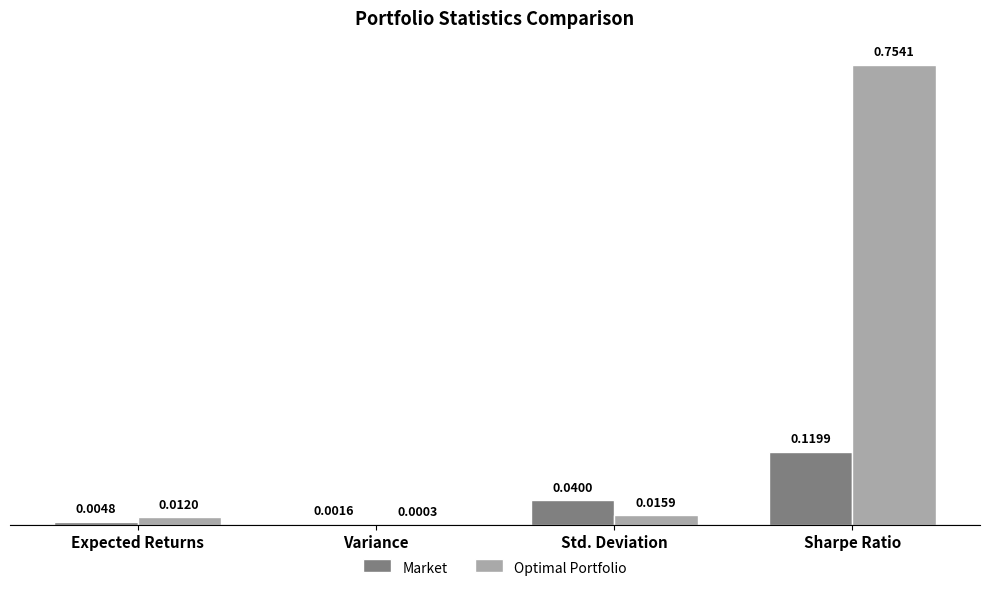

Is the value of Market at Expected Returns greater than the value of Optimal Portfolio at Expected Returns?

No